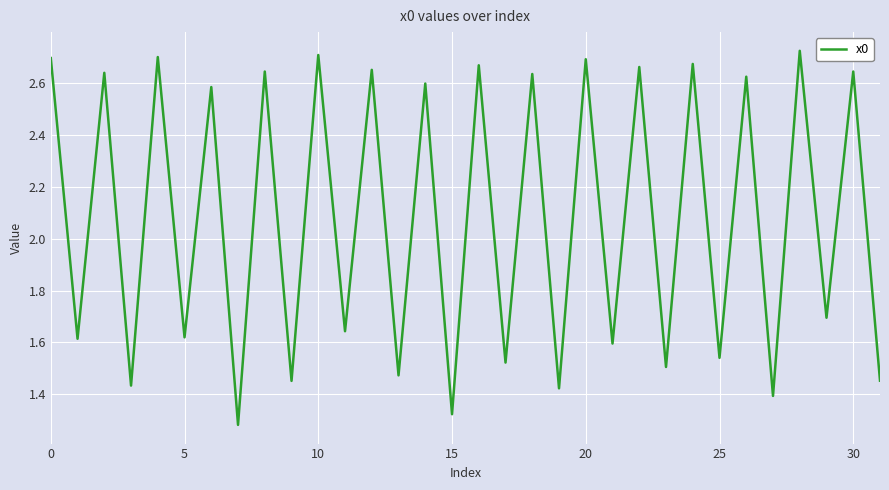

What is the label of the 15th point from the right?

17